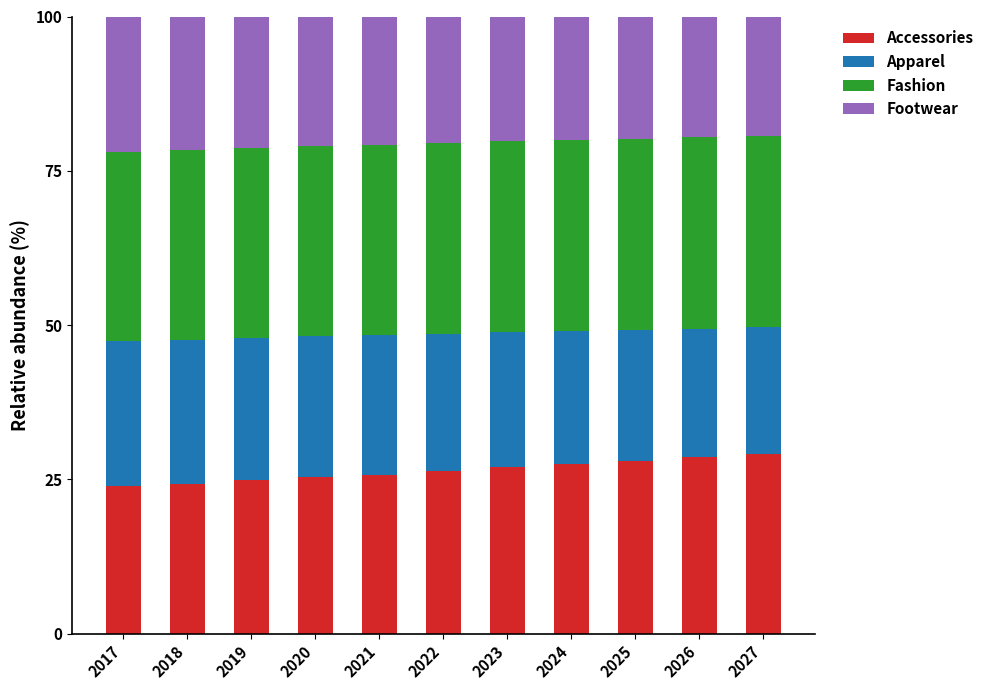

What is the total value across all series at 2019?

100.0